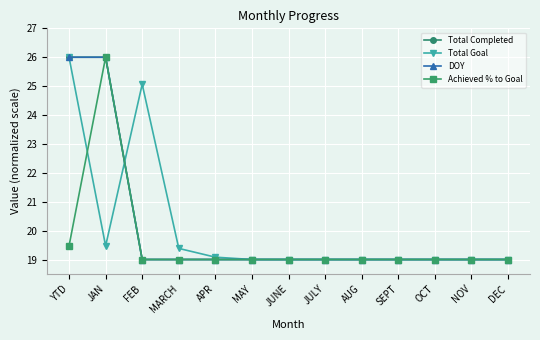

What is the difference between the maximum and minimum values in the Total Completed series?

7.0